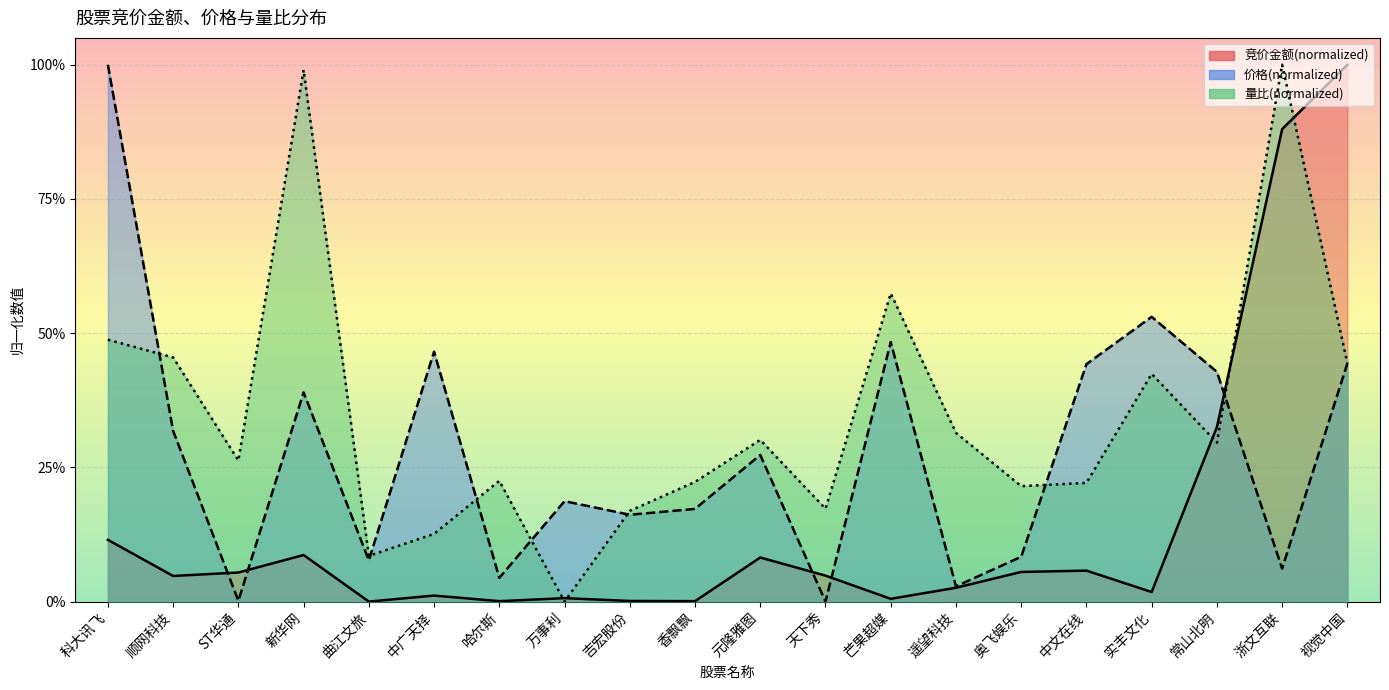

How many categories are shown in the chart?

20